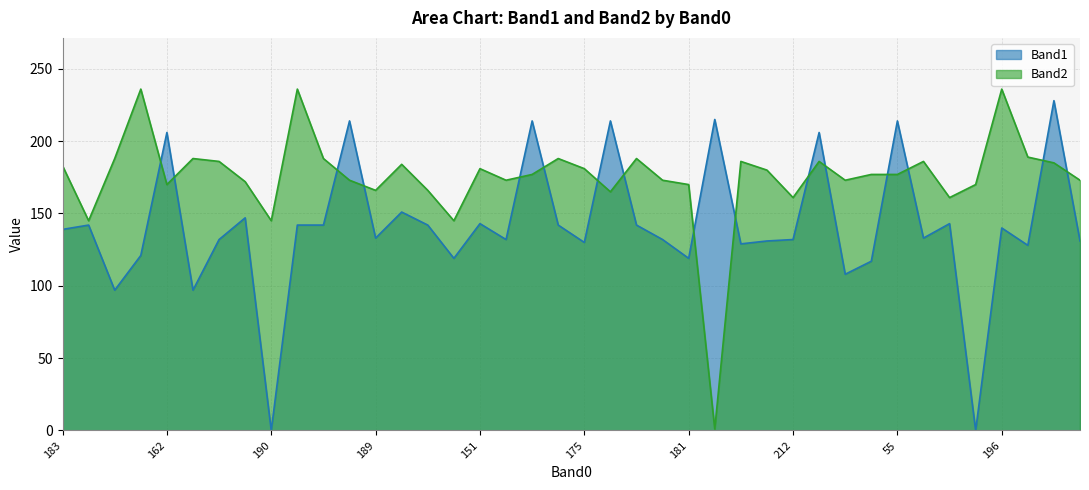

Where does the Band2 series first go above 177?

183